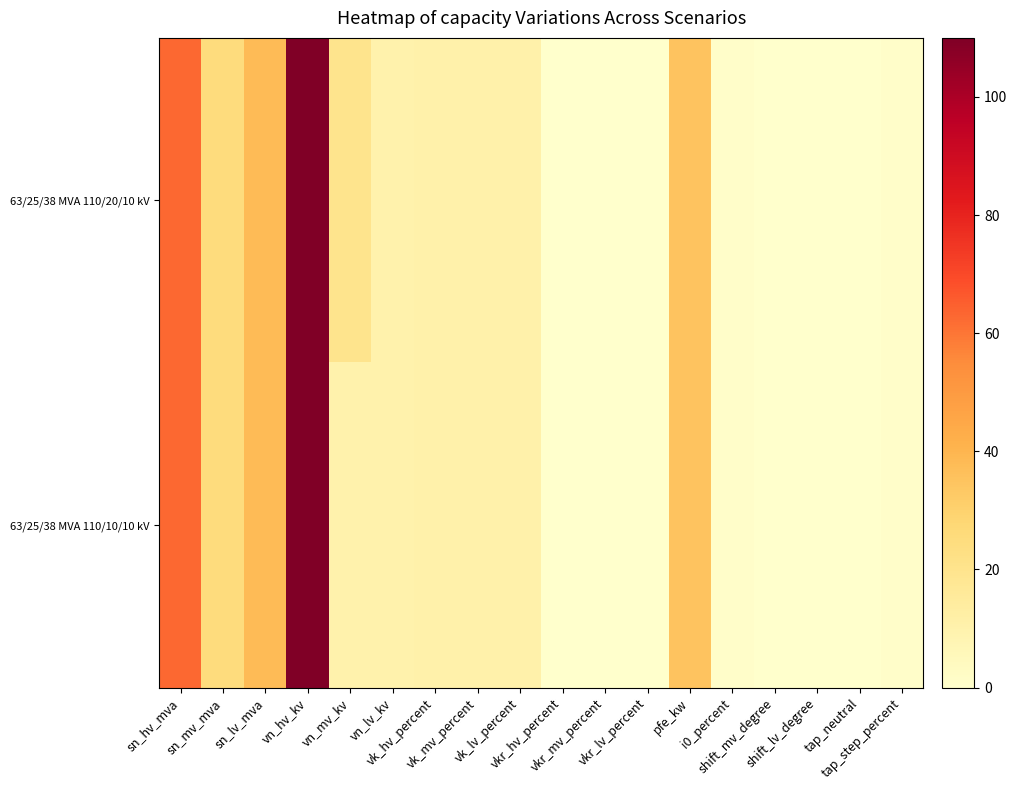

Rank the series at vn_mv_kv from lowest to highest value.

63/25/38 MVA 110/10/10 kV, 63/25/38 MVA 110/20/10 kV